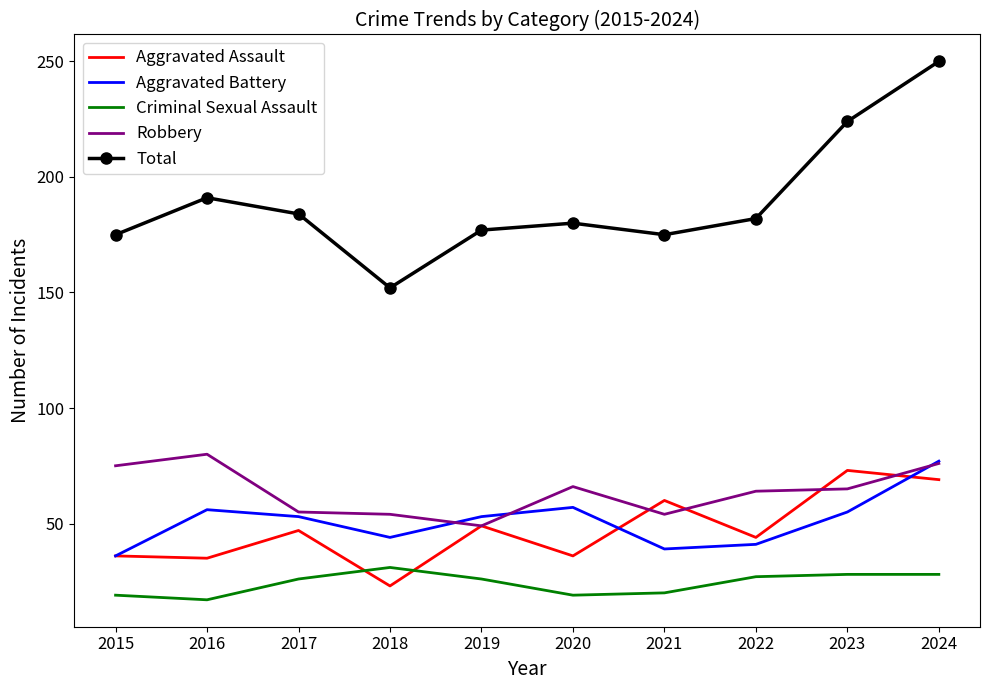

Which series changed the most between 2016 and 2018?

Total